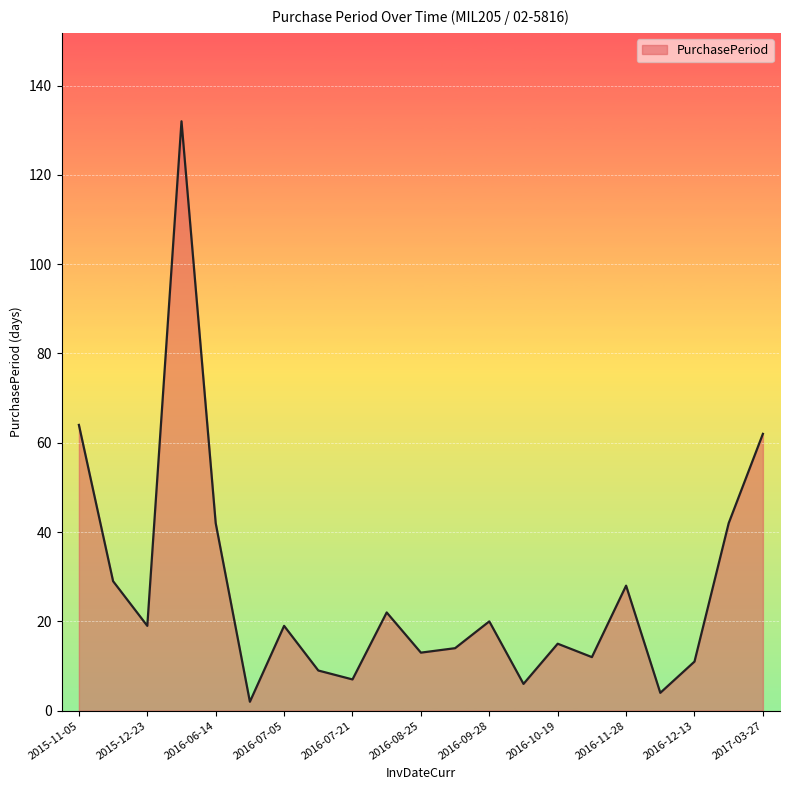

What is the maximum value shown in the chart?

132